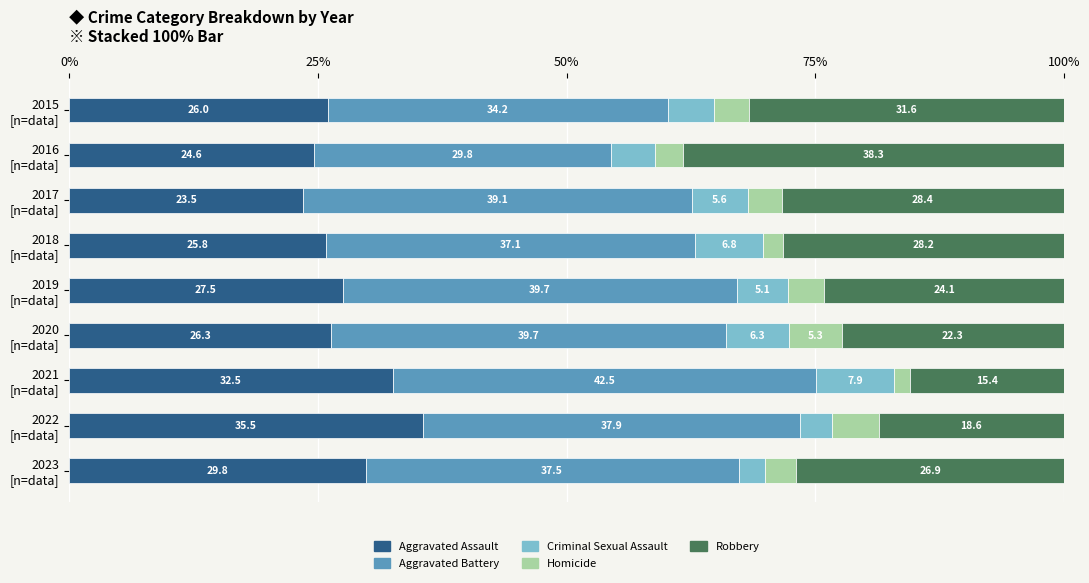

What is the lowest value of the Aggravated Assault series?

23.5